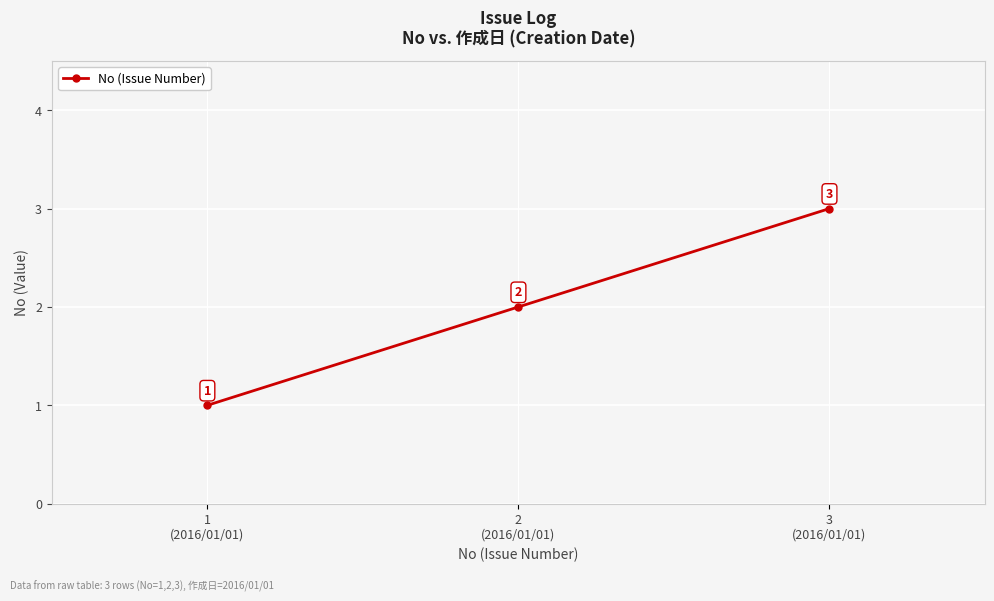

How many data points are less than 2?

1